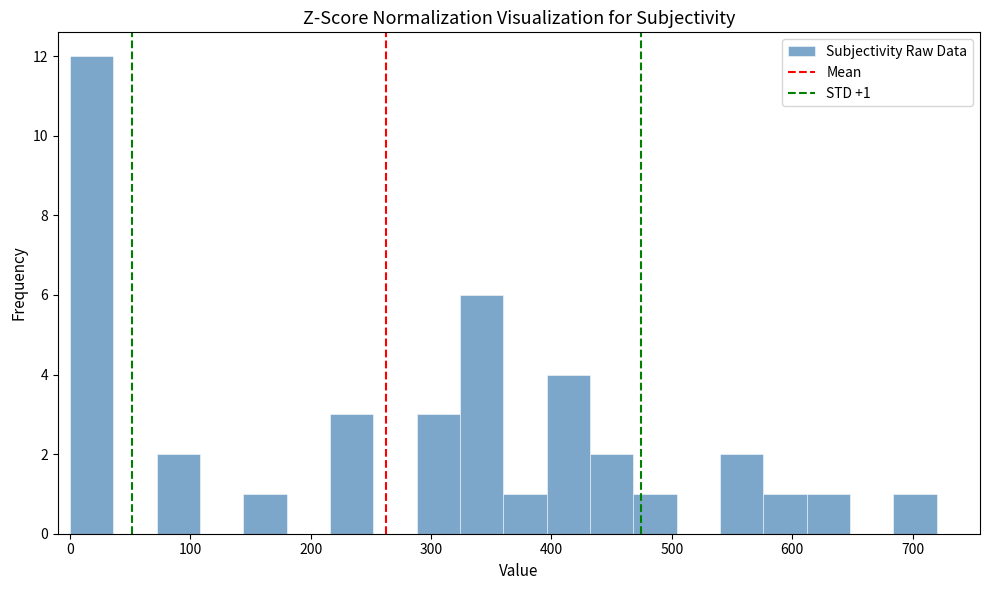

Around what value on the x-axis is the tallest bar? Give the approximate position of its centre, as read against the axis.

20